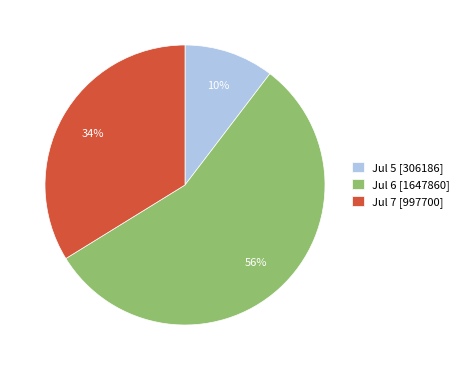

Between Jul 6 [1647860] and Jul 7 [997700], which is larger?

Jul 6 [1647860]